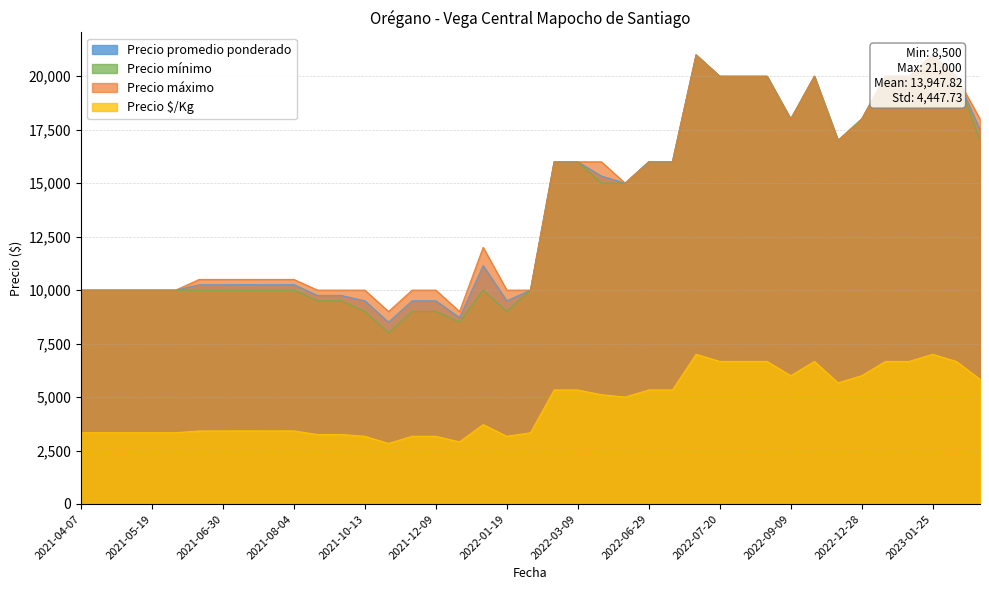

How many values in the Precio promedio ponderado series are below 11143?

19